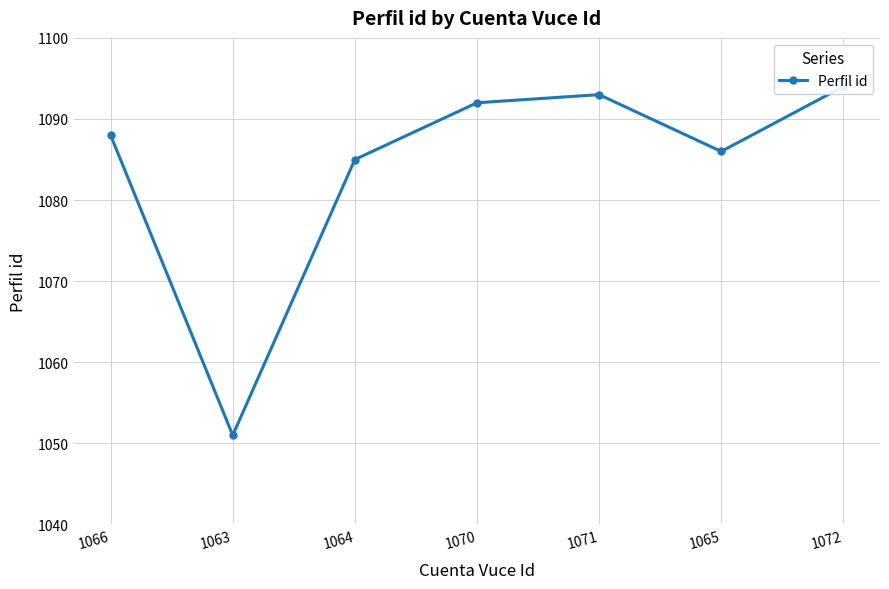

True or false: the data has more than 0 interior local peaks.

True